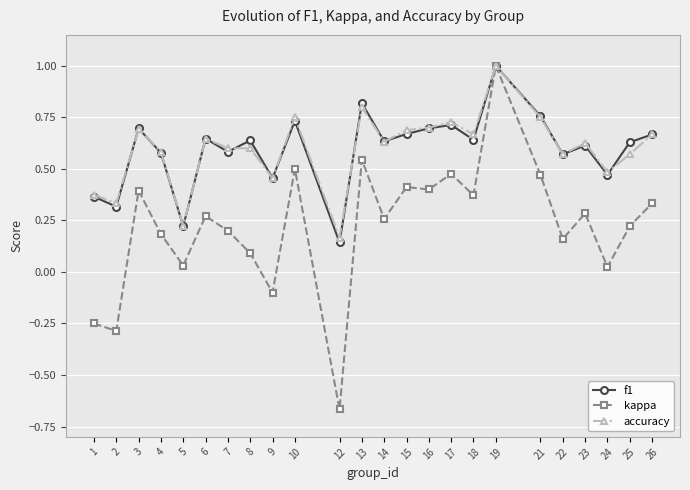

At which category is the sum across all series the highest?

19